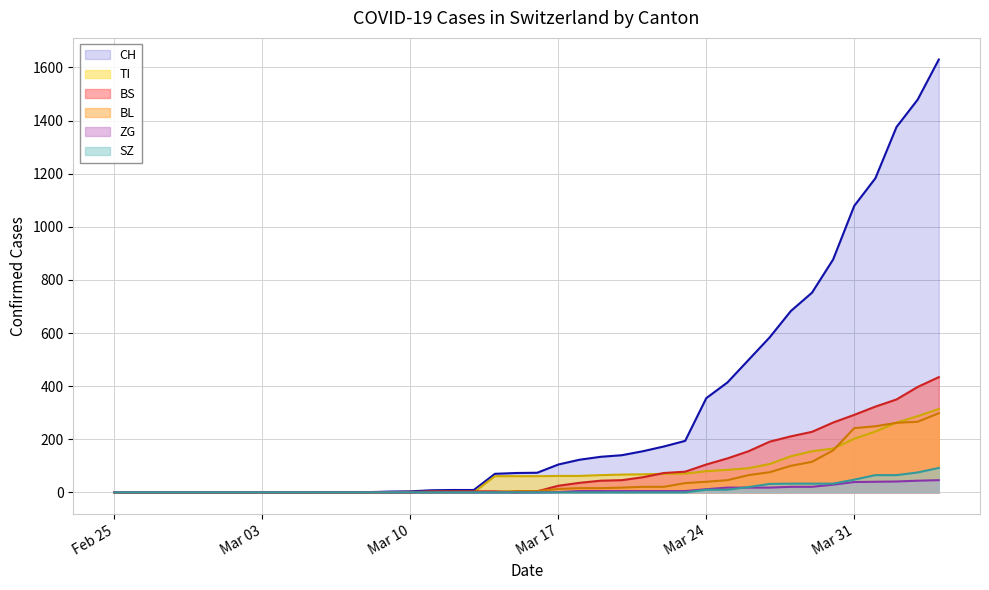

Which series has the largest range (max minus min)?

CH